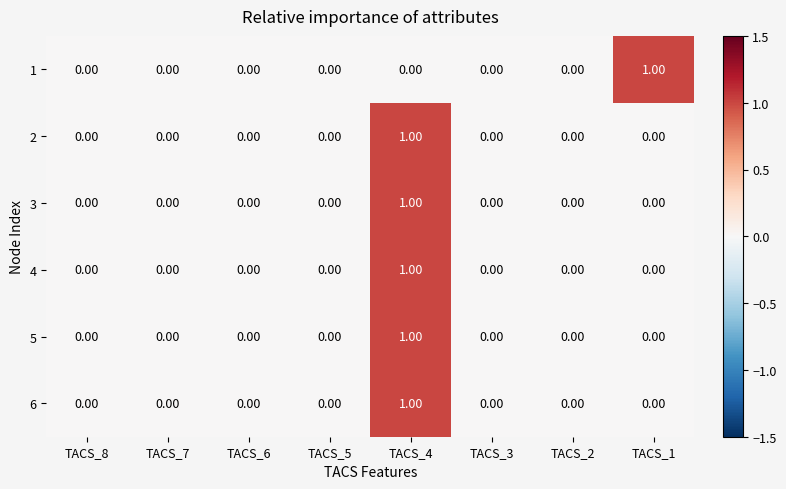

How many distinct data groups are displayed?

6